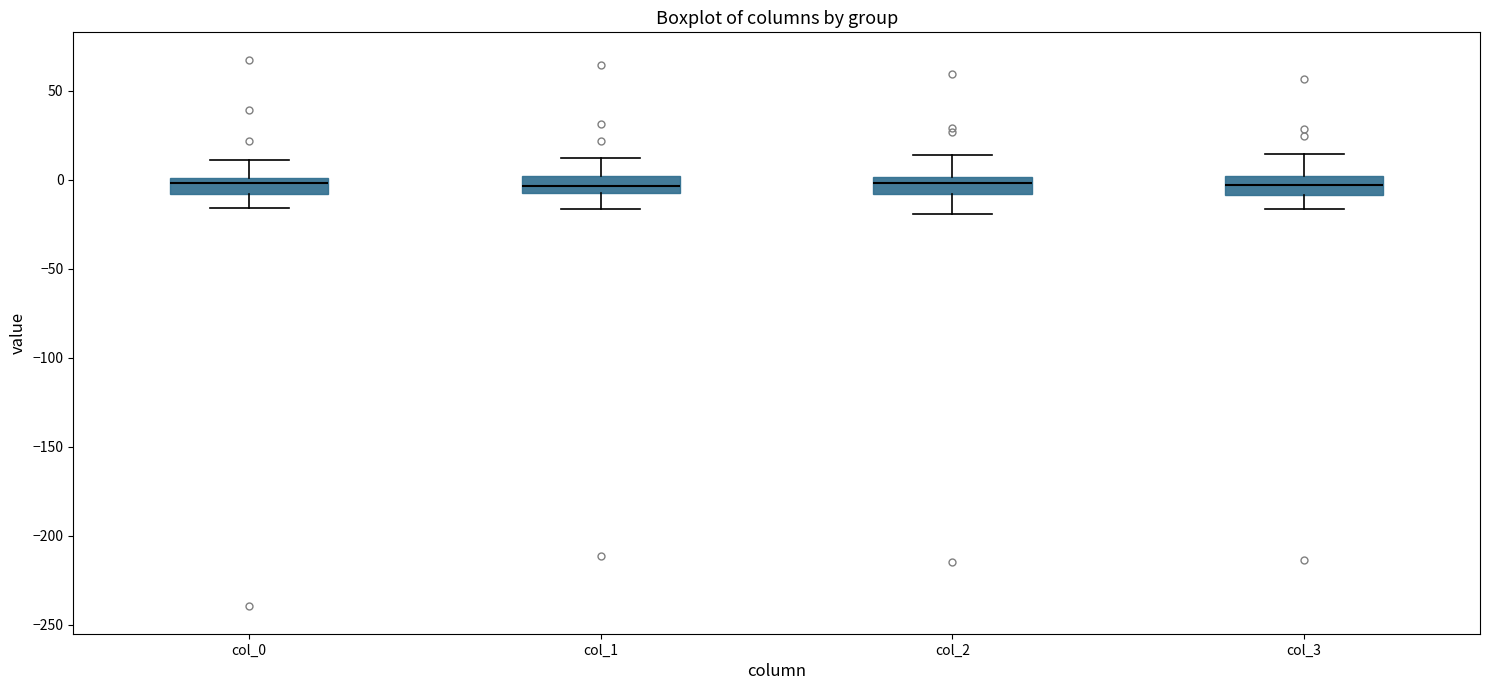

Where does the lower whisker of the box for col_3 end on the y-axis? The values are not printed on the chart, so give them approximately, as read against the axis.

-15